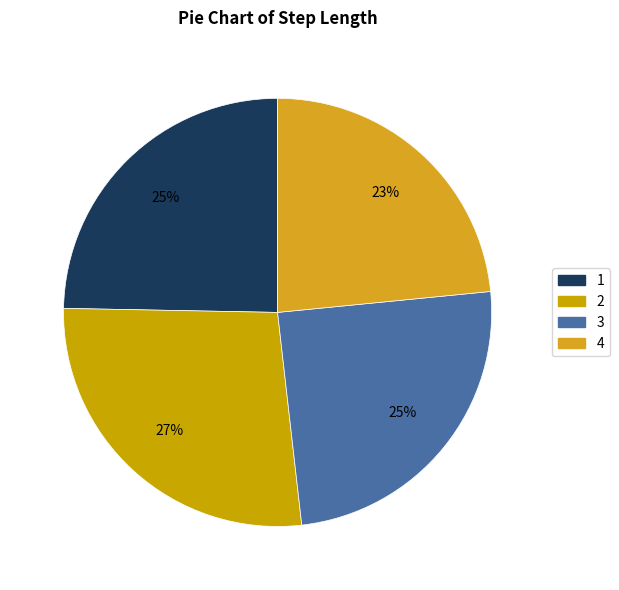

How many slices are in this pie chart?

4